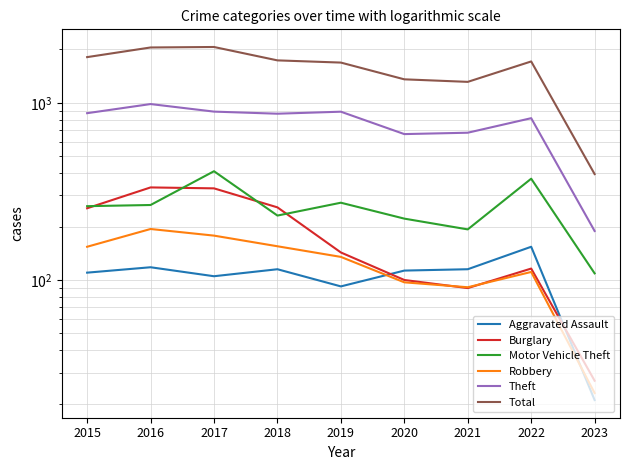

Reading left to right, extract all data points from this chart.

Aggravated Assault: 110	118	105	115	92	113	115	154	21
Burglary: 254	333	329	257	143	100	90	116	27
Motor Vehicle Theft: 261	265	411	231	273	222	193	373	109
Robbery: 154	194	178	155	135	97	91	111	23
Theft: 874	984	892	868	891	666	678	819	189
Total: 1811	2053	2066	1736	1687	1357	1313	1712	396